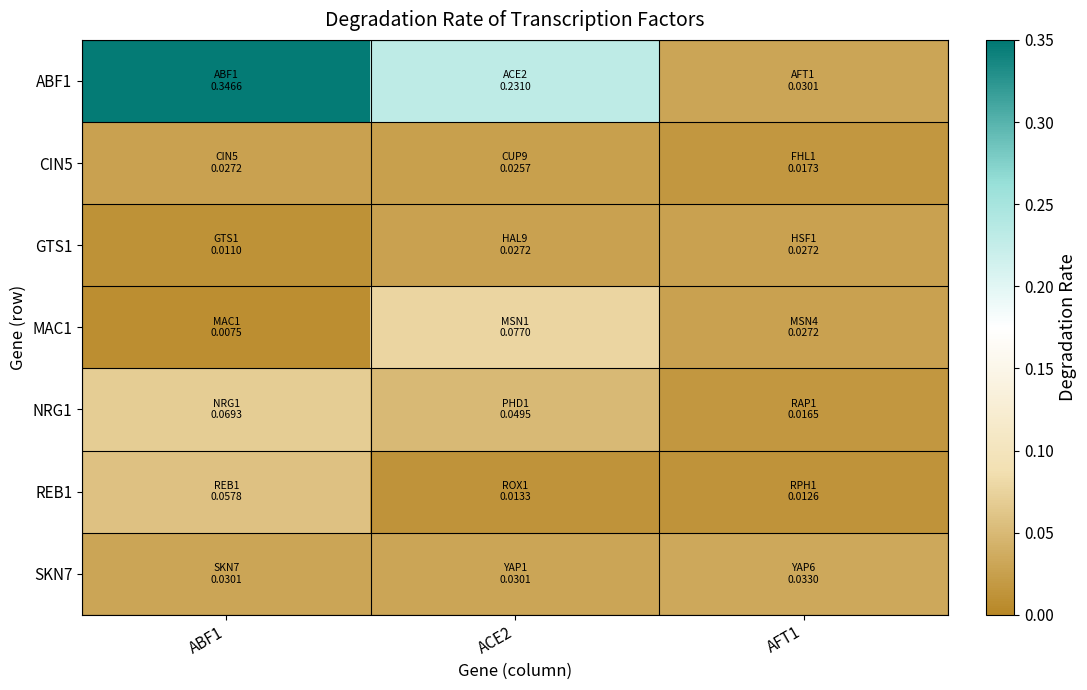

Between AFT1 and ACE2, which is larger?

ACE2